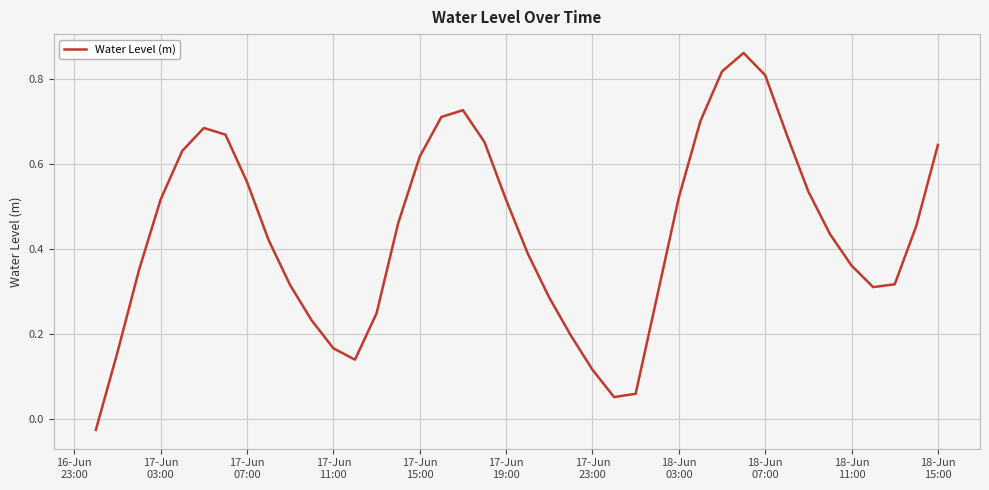

How many lines are shown in the chart?

1